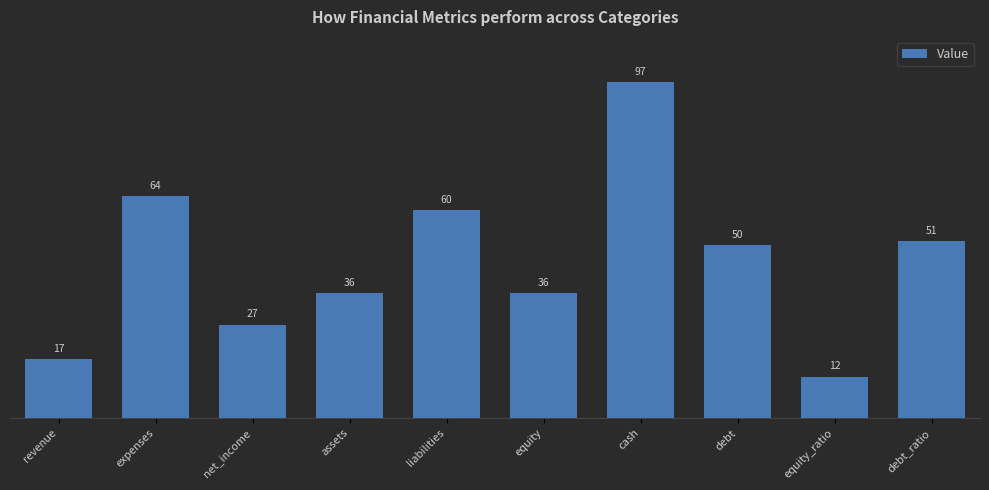

Approximately how many times larger is the value at liabilities compared to debt_ratio?

1.2